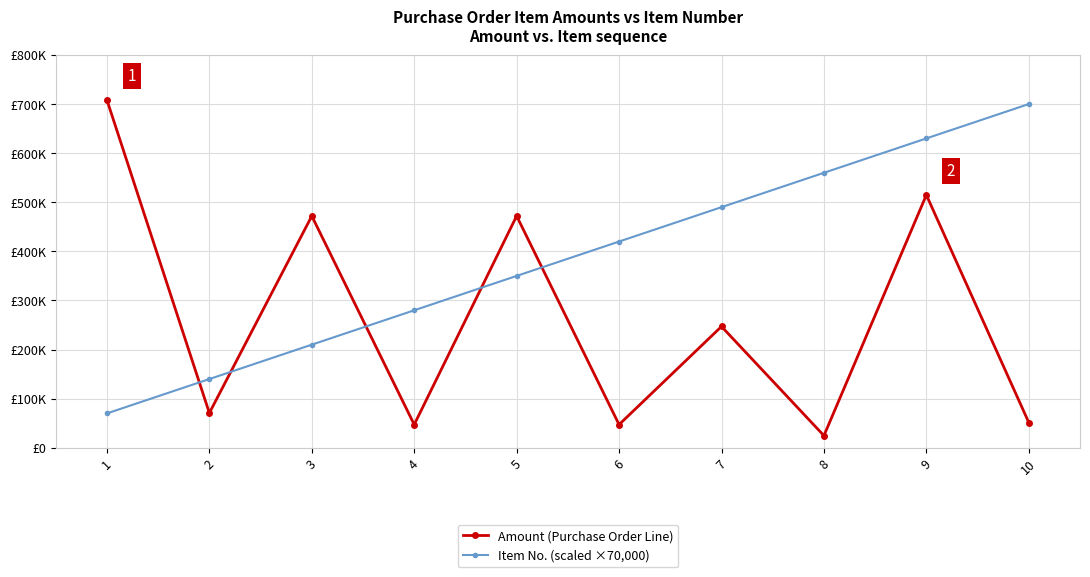

What is the sum of the Item No. (scaled ×70,000) values at 8 and 7?

1050000.0